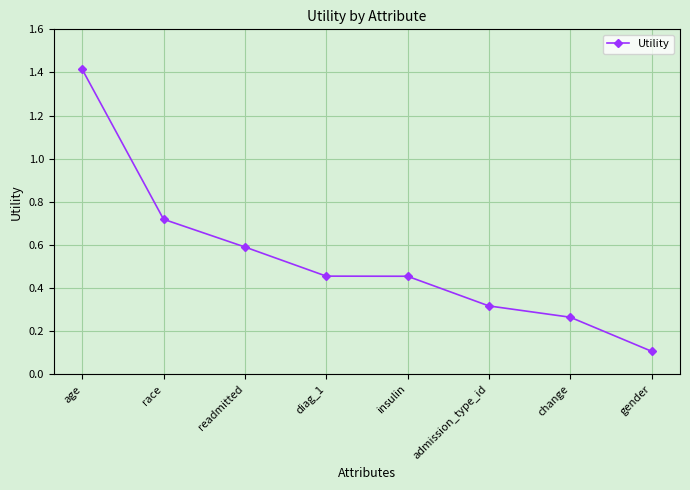

What position from the left is age?

1